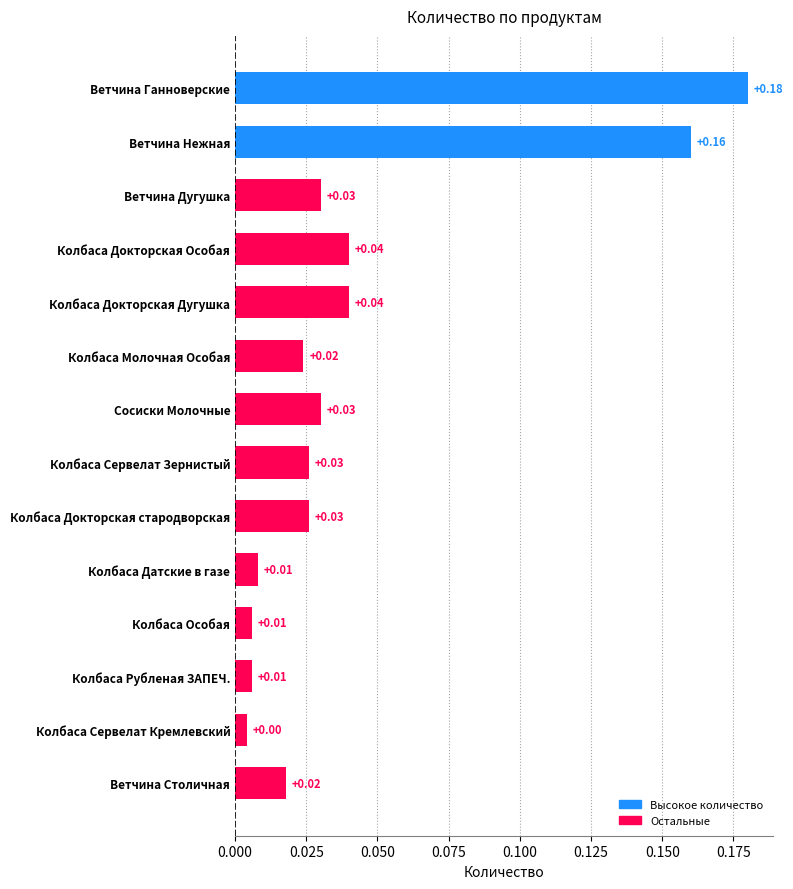

Where is the data nearest to the value 0?

Колбаса Сервелат Кремлевский